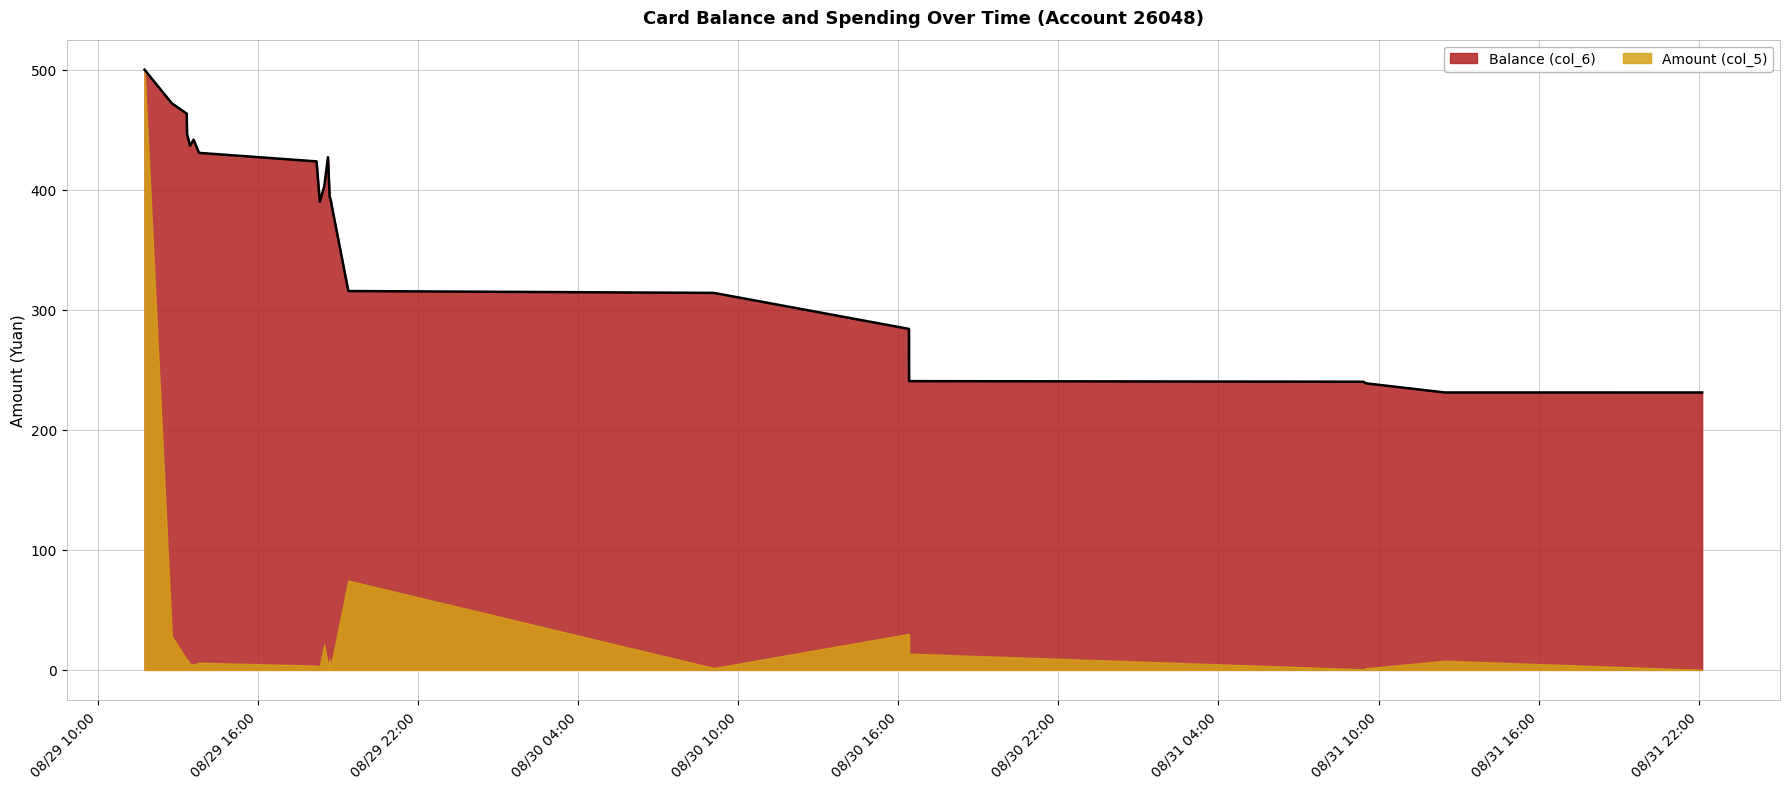

Approximately how many times larger is the value at 2014/08/29 12:46:56 compared to 2014/08/31 12:29:01?

2.0